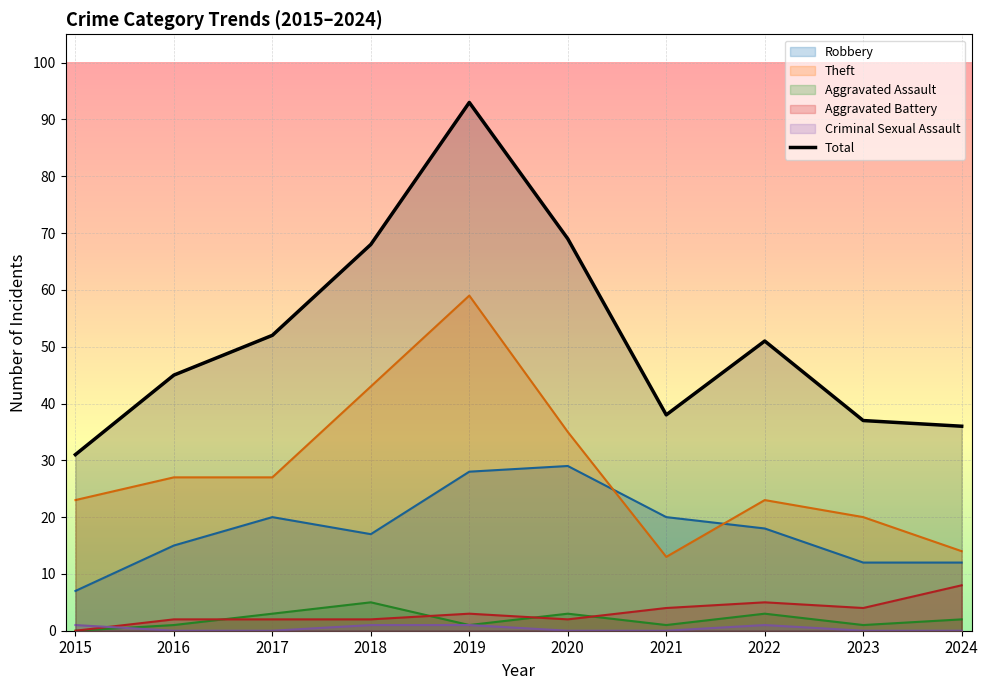

What is the value of the Theft point at the 4th from the left?

43